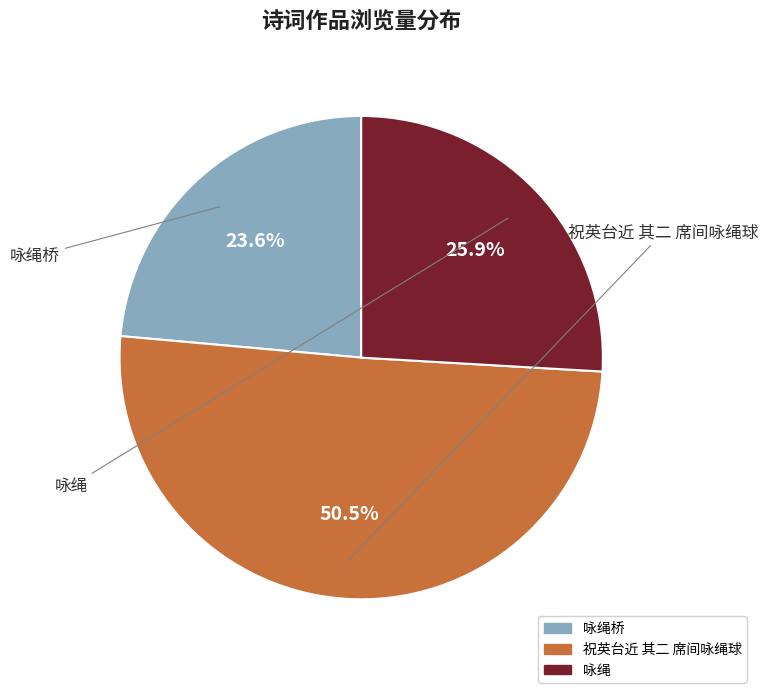

True or false: 咏绳 accounts for 12% of the total.

False